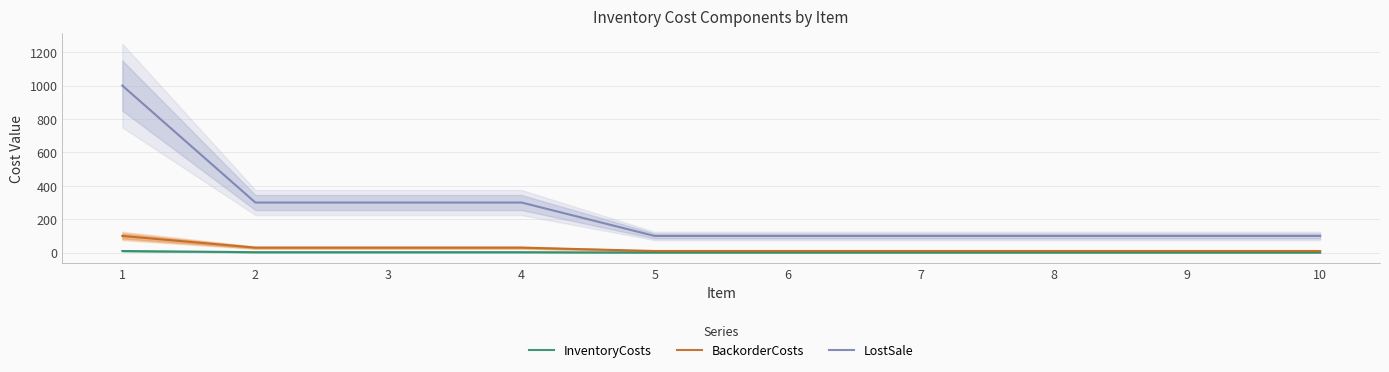

What is the value of the BackorderCosts point at the 6th from the left?

10